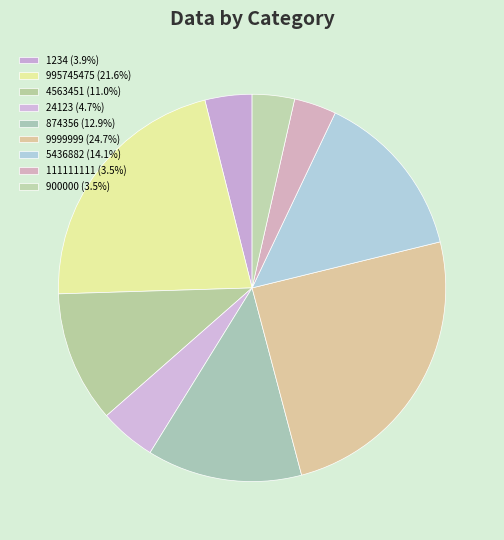

Count the number of slices in the pie.

9